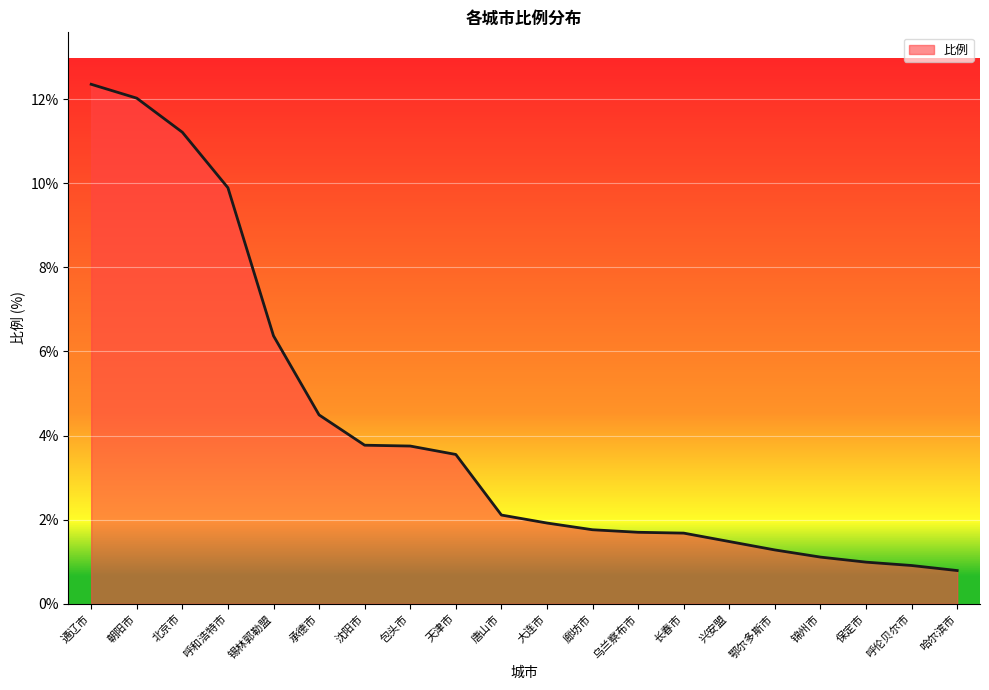

What position from the right is 鄂尔多斯市?

5